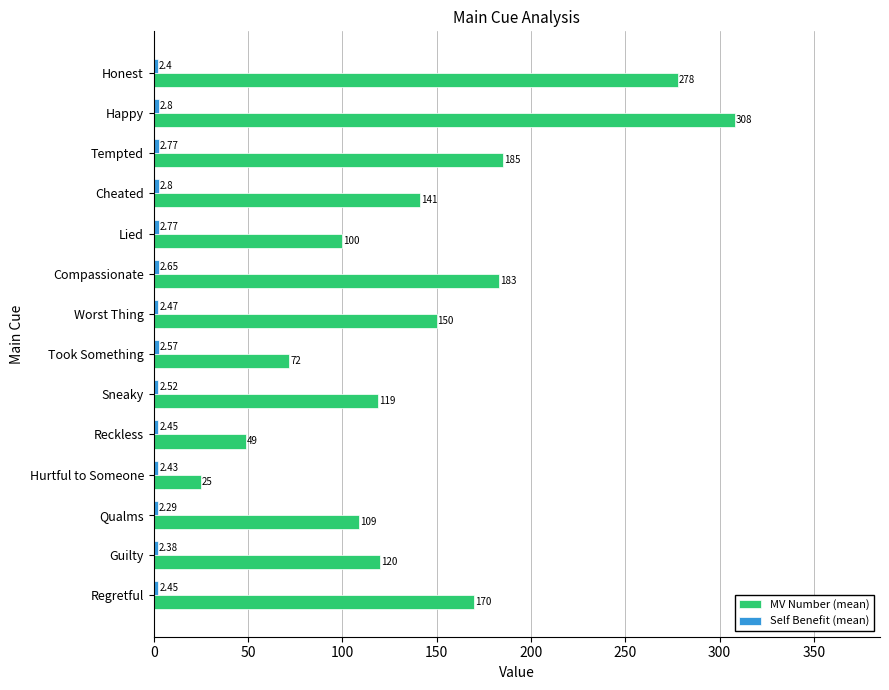

What is the sum of all MV Number (mean) values?

2009.0